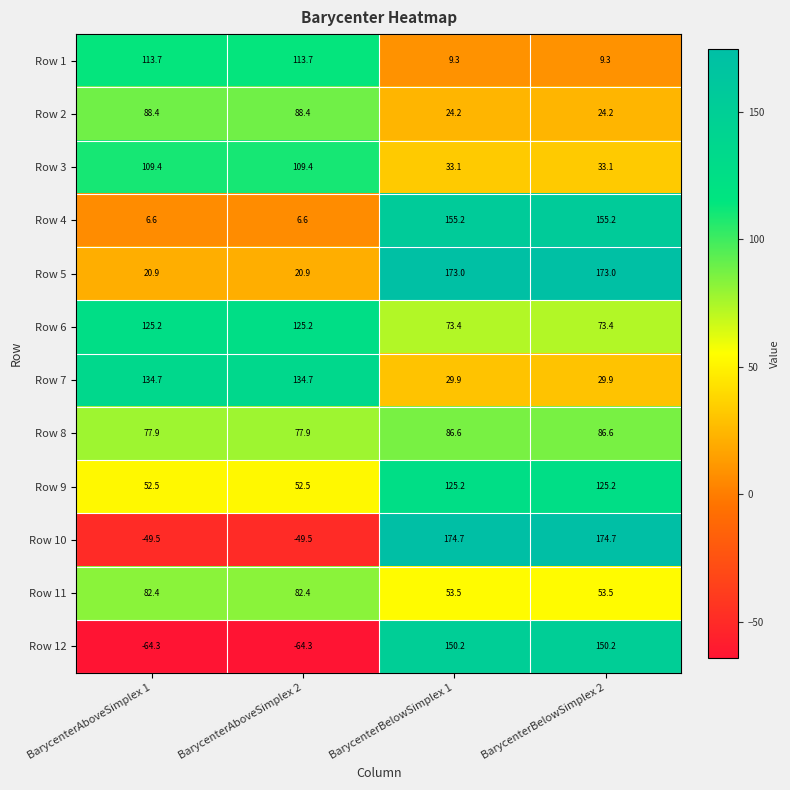

At which label does Row 10 first exceed 174?

BarycenterBelowSimplex 1